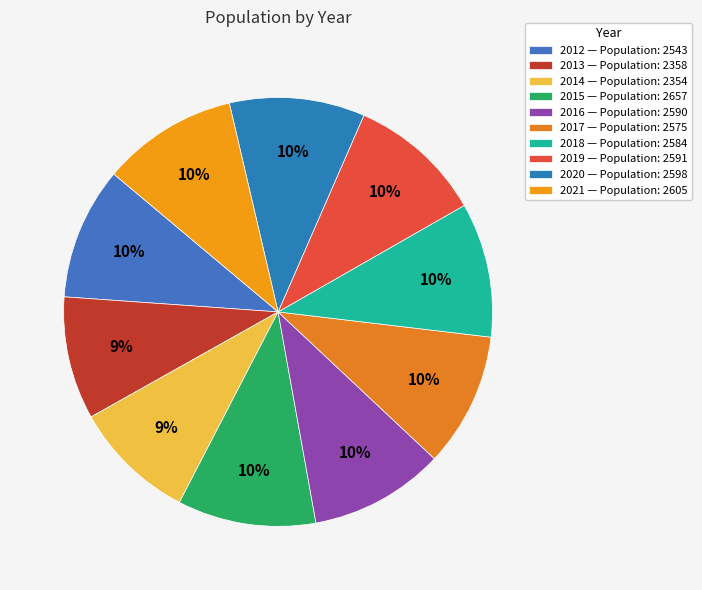

What is the largest slice in the pie chart?

2015